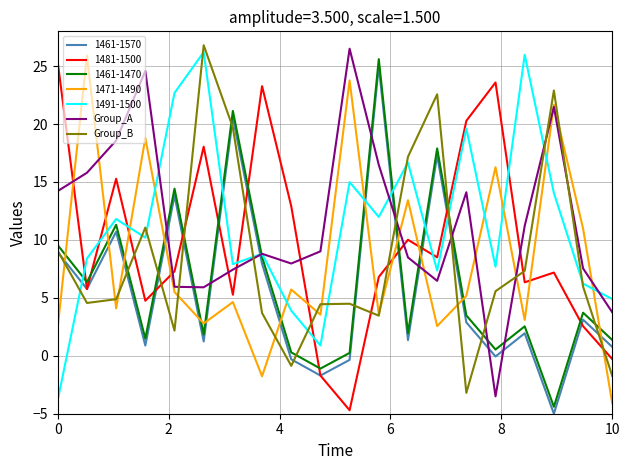

What is the maximum value for 1491-1500?

26.2